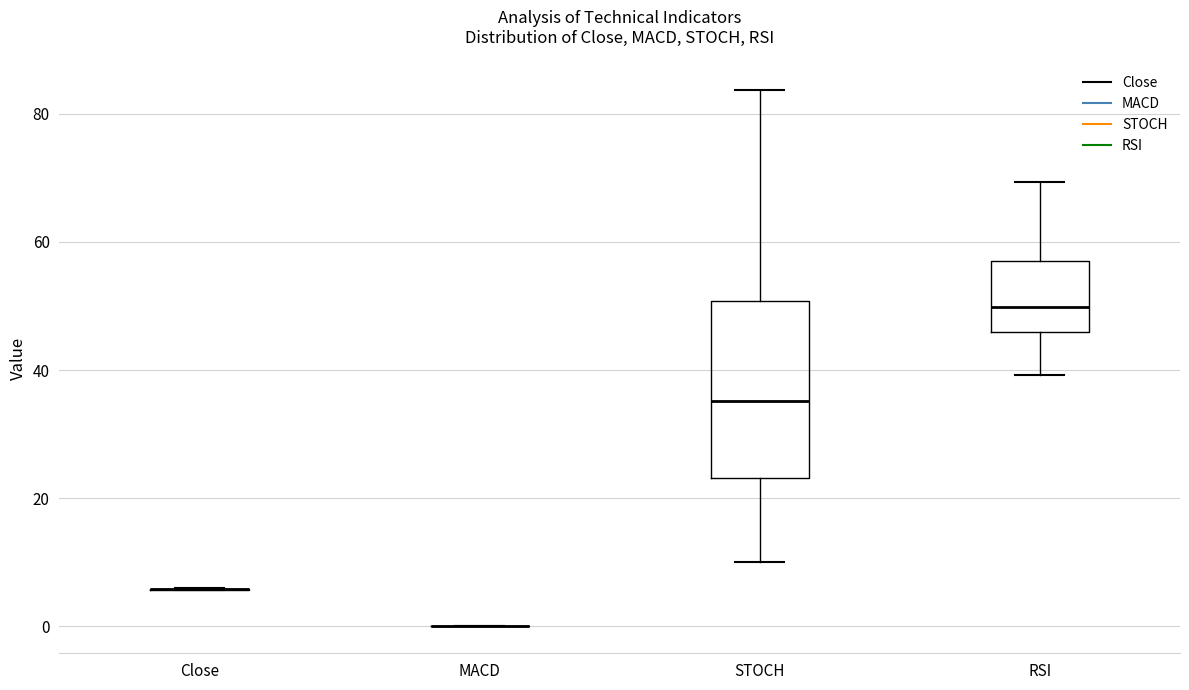

Reading left to right, transcribe this box plot: for each box, give where its median line is, the range the box spans, and where its two whiskers end, as read against the y-axis. The values are not printed on the chart, so give them approximately, as read against the axis.

Close: box collapsed to a line at 6, whiskers 6 to 6
MACD: box collapsed to a line at 0, whiskers 0 to 0
STOCH: median 36, box 24 to 50, whiskers 10 to 84
RSI: median 50, box 46 to 56, whiskers 40 to 70